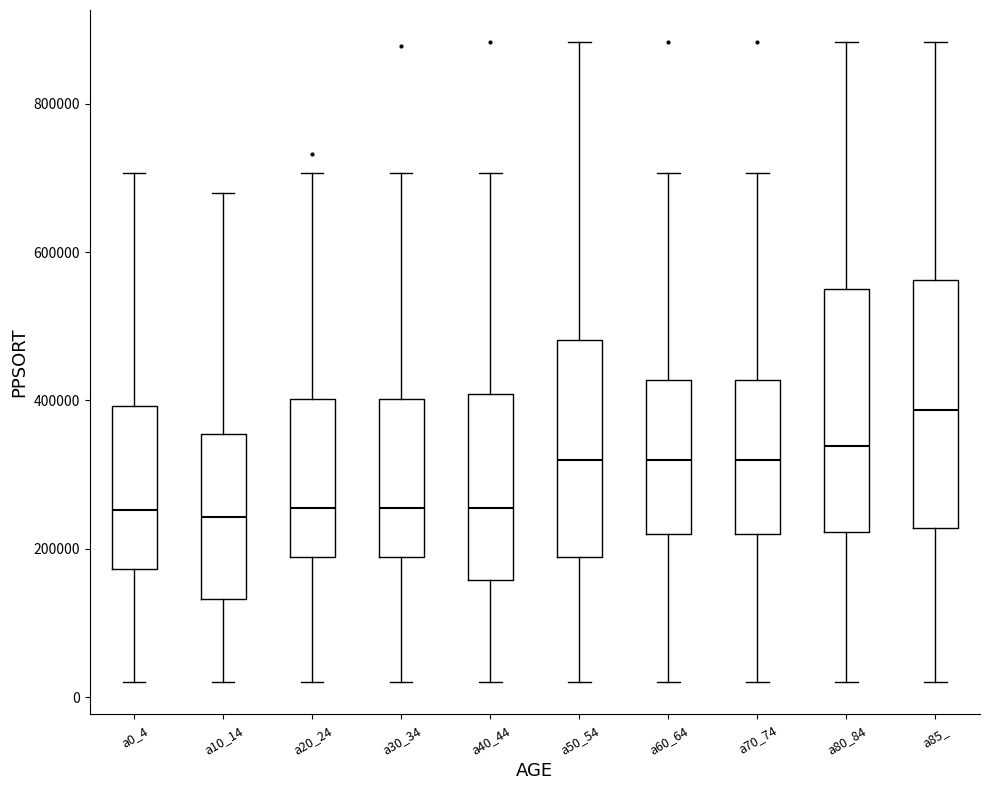

Which box's median line is the highest?

a85_